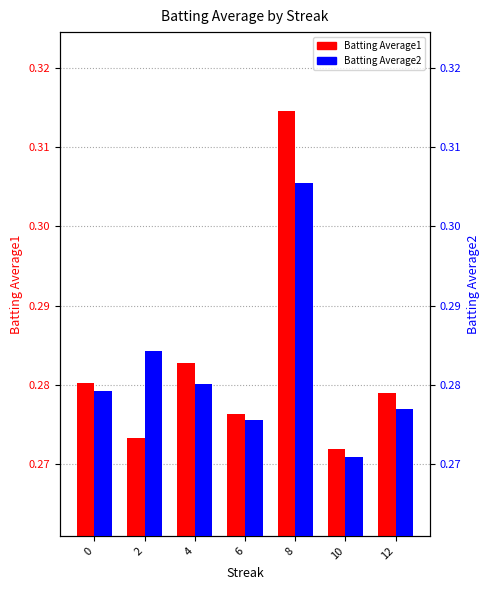

The value of Batting Average2 at 10 is 0.1. True or false?

False